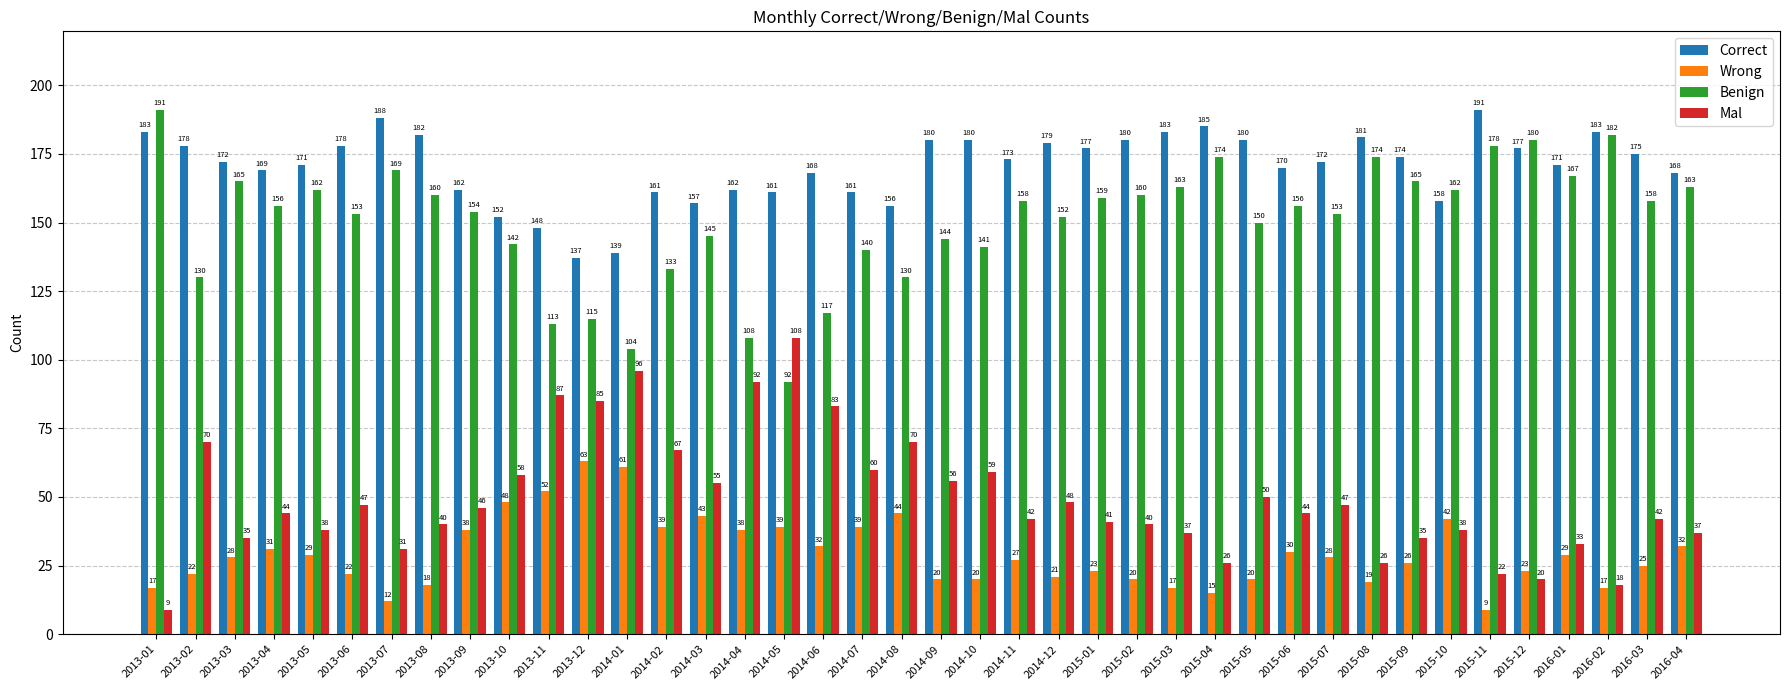

How many values in the Mal series are below 44?

19